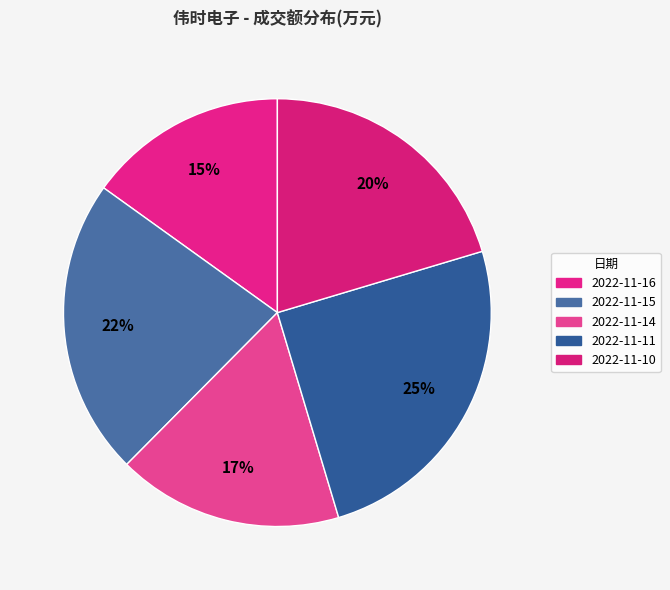

Rank the categories by value from lowest to highest.

2022-11-16, 2022-11-14, 2022-11-10, 2022-11-15, 2022-11-11